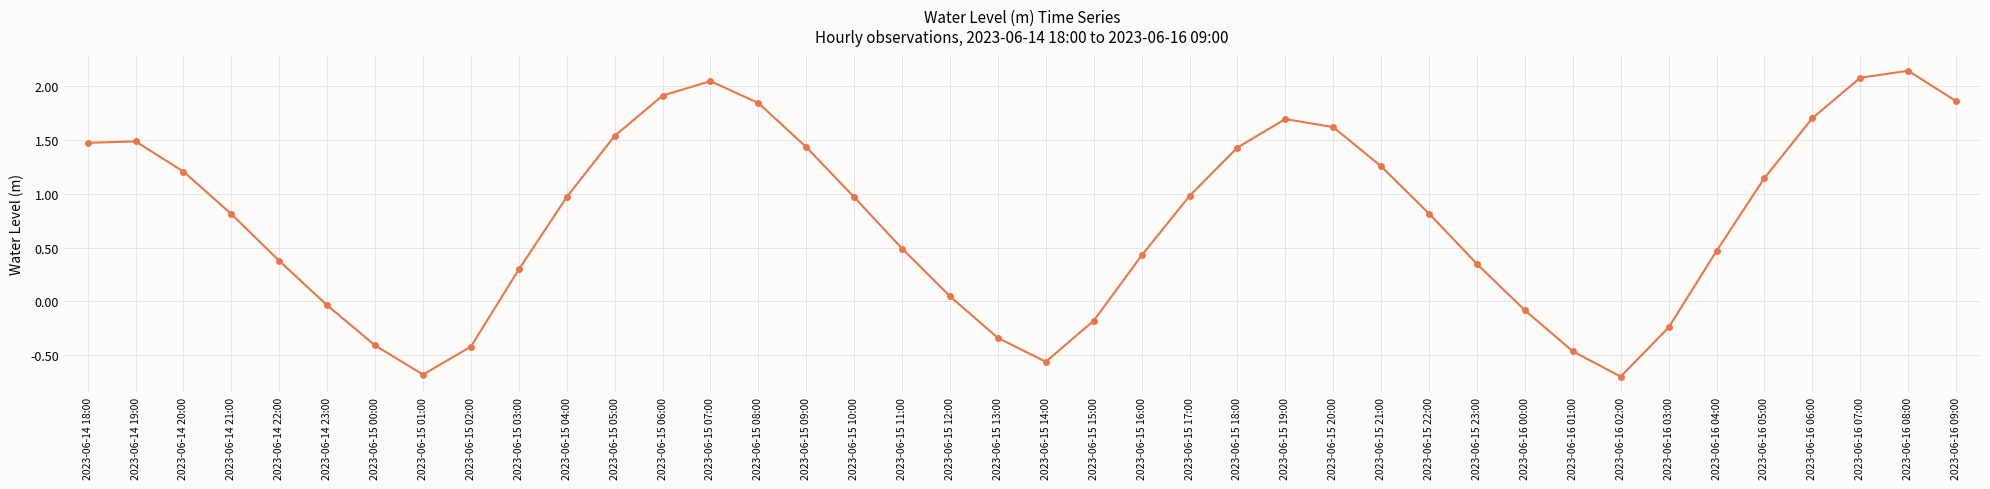

At which label does the data first exceed 0?

2023-06-14 18:00